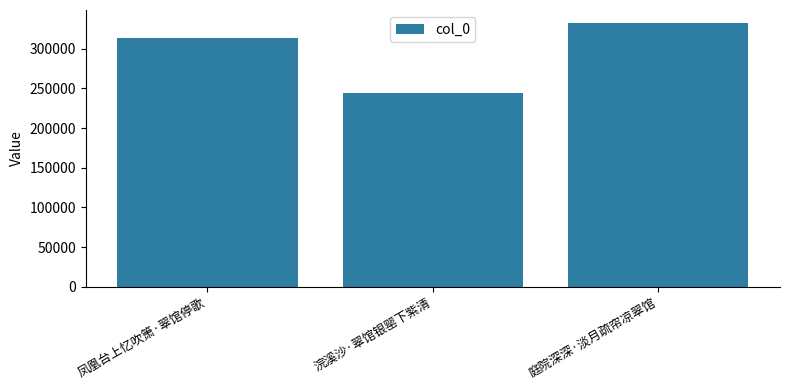

Reading left to right, what are all the values shown in this chart?

凤凰台上忆吹箫·翠馆停歌=314221	浣溪沙·翠馆银罂下紫清=244428	庭院深深·淡月疏帘凉翠馆=332339